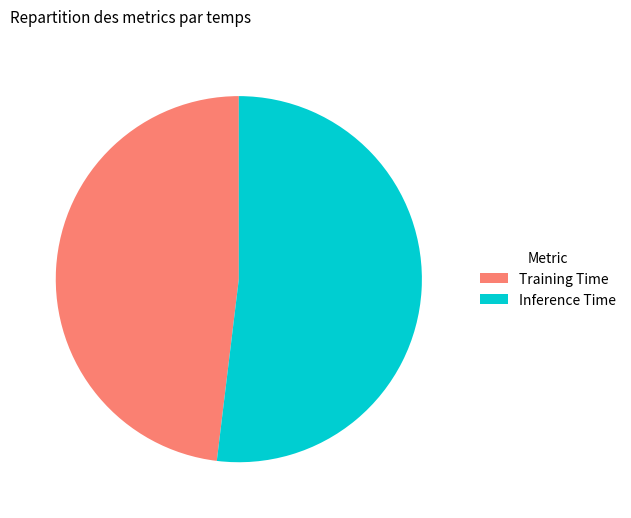

The Training Time slice represents 35% of the pie. True or false?

False